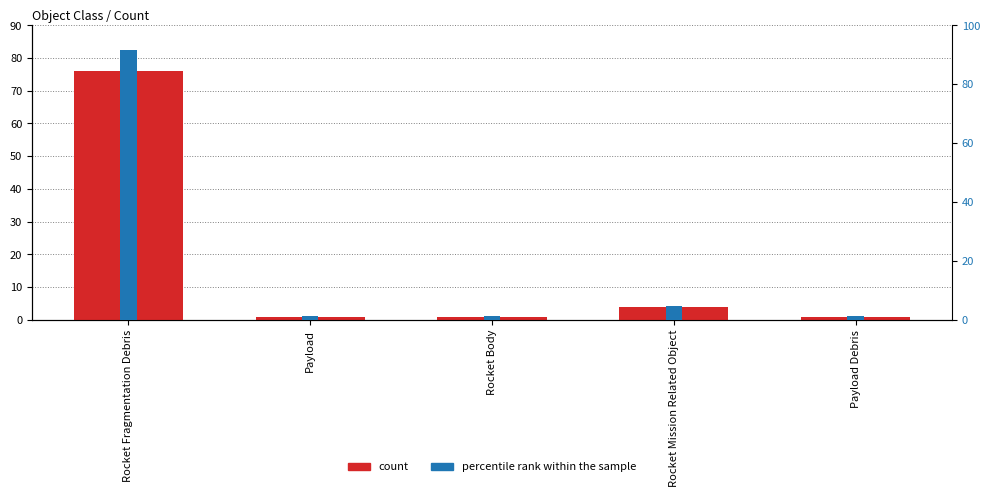

Which series has the largest total across all categories?

percentile rank within the sample